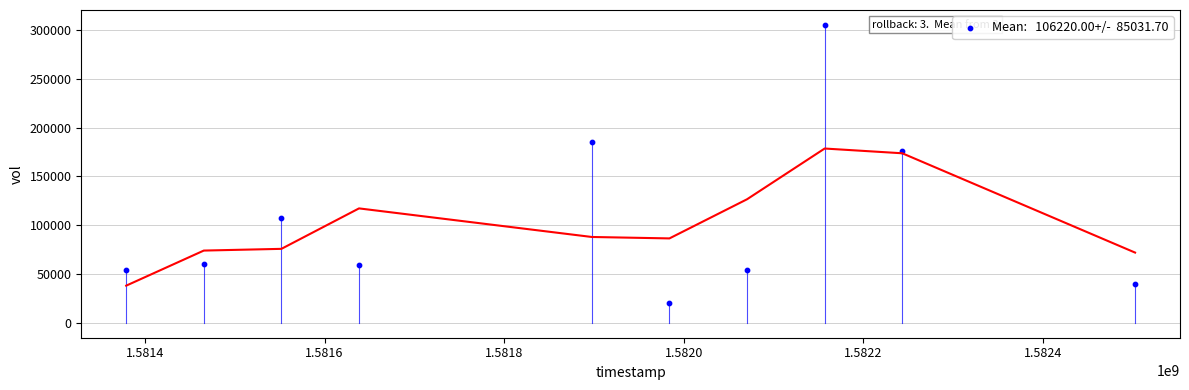

What is the average X value?

1581888960